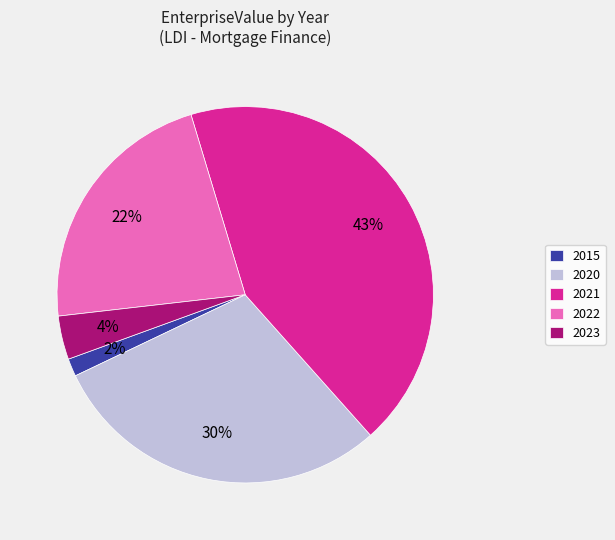

Do 2023 and 2022 together represent more than half of the pie?

No